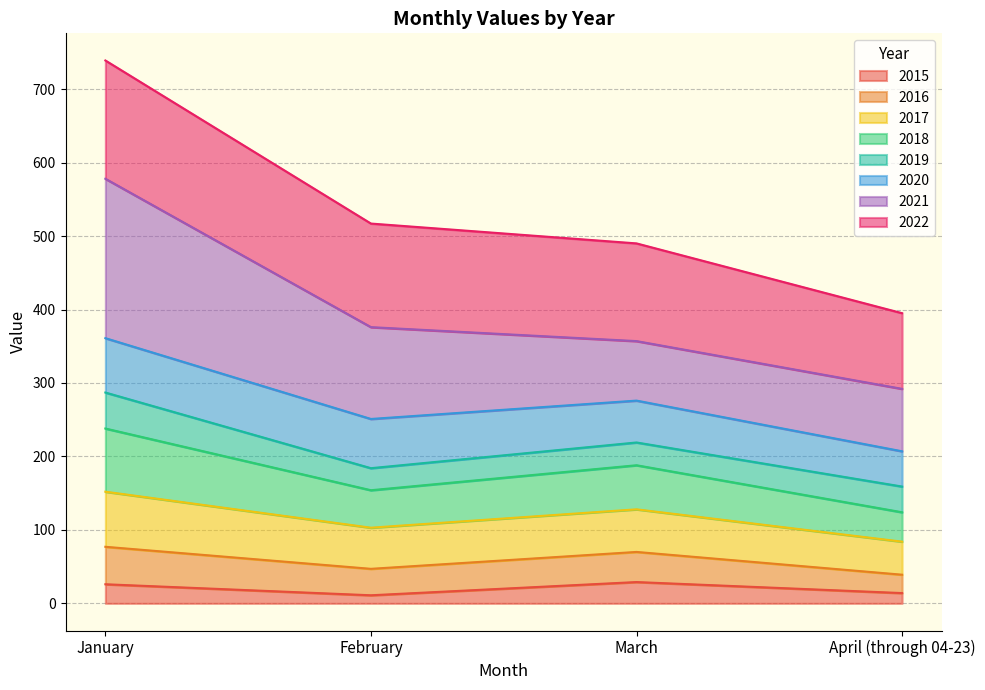

What are all the series names shown in the legend?

2015, 2016, 2017, 2018, 2019, 2020, 2021, 2022